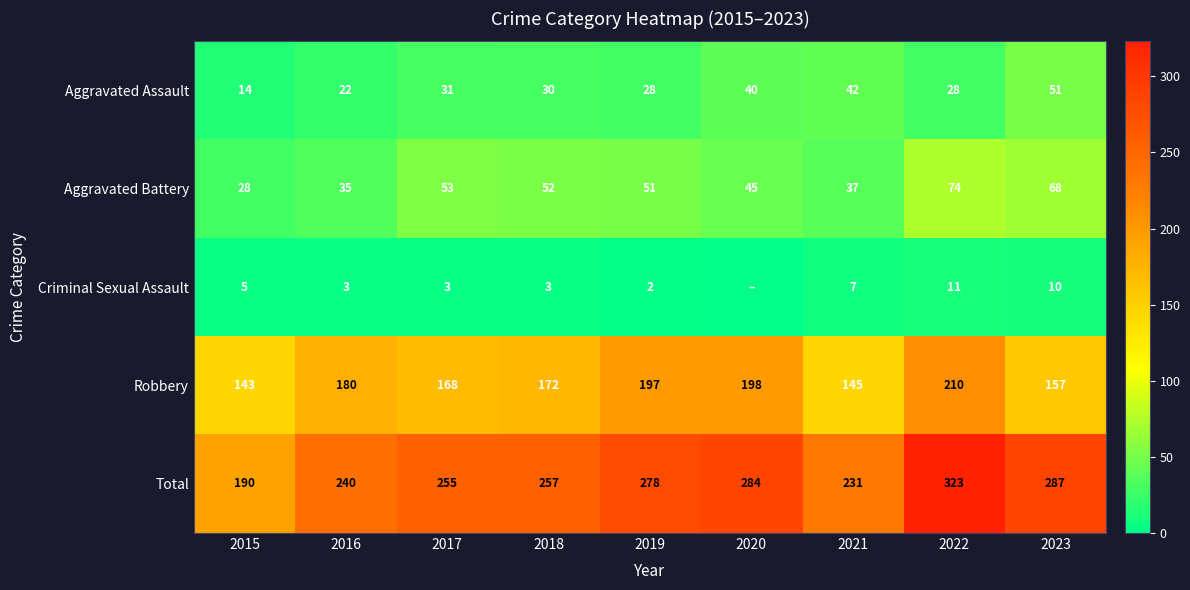

True or false: Robbery has a value of 145 at 2021.

True